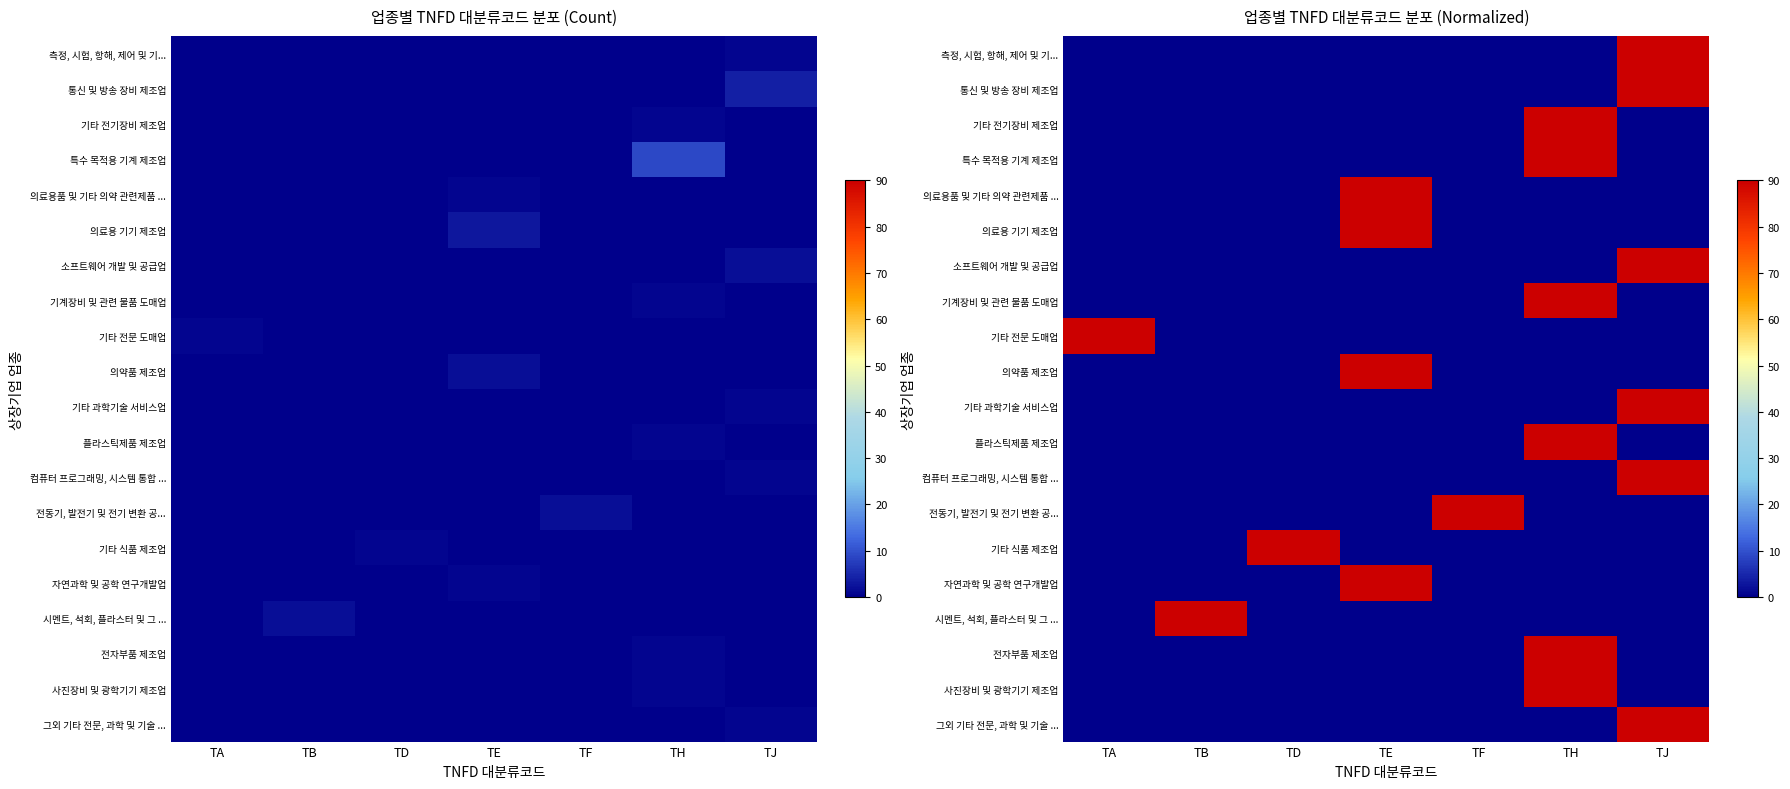

What is the sum of all 전동기, 발전기 및 전기 변환 공... values?

90